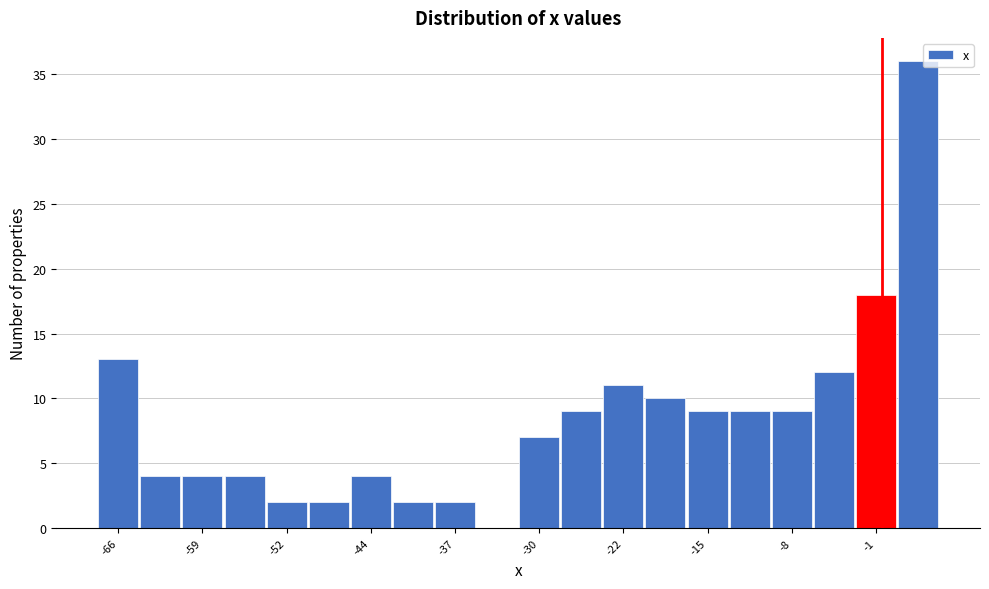

Read against the x-axis, roughly where is the centre of the tallest bar?

3